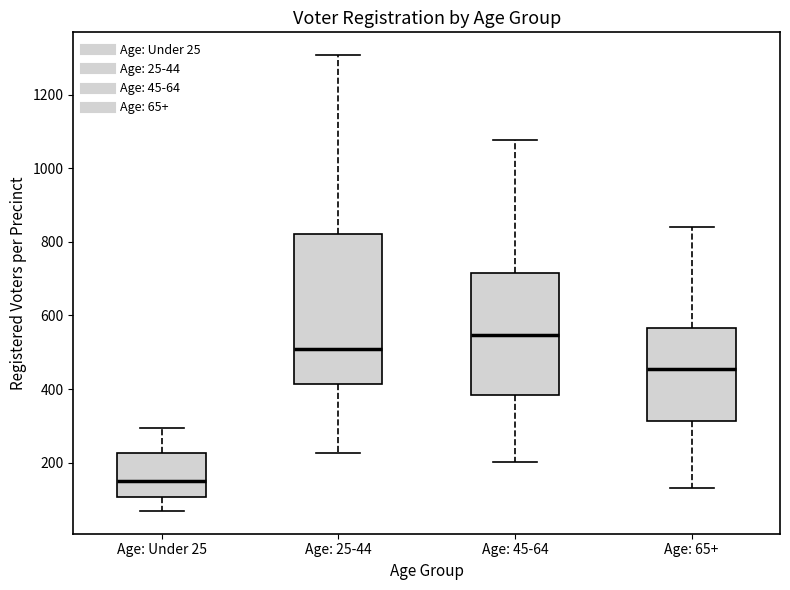

Where is the upper edge of the box for Age: 25-44 on the y-axis? The values are not printed on the chart, so give them approximately, as read against the axis.

820